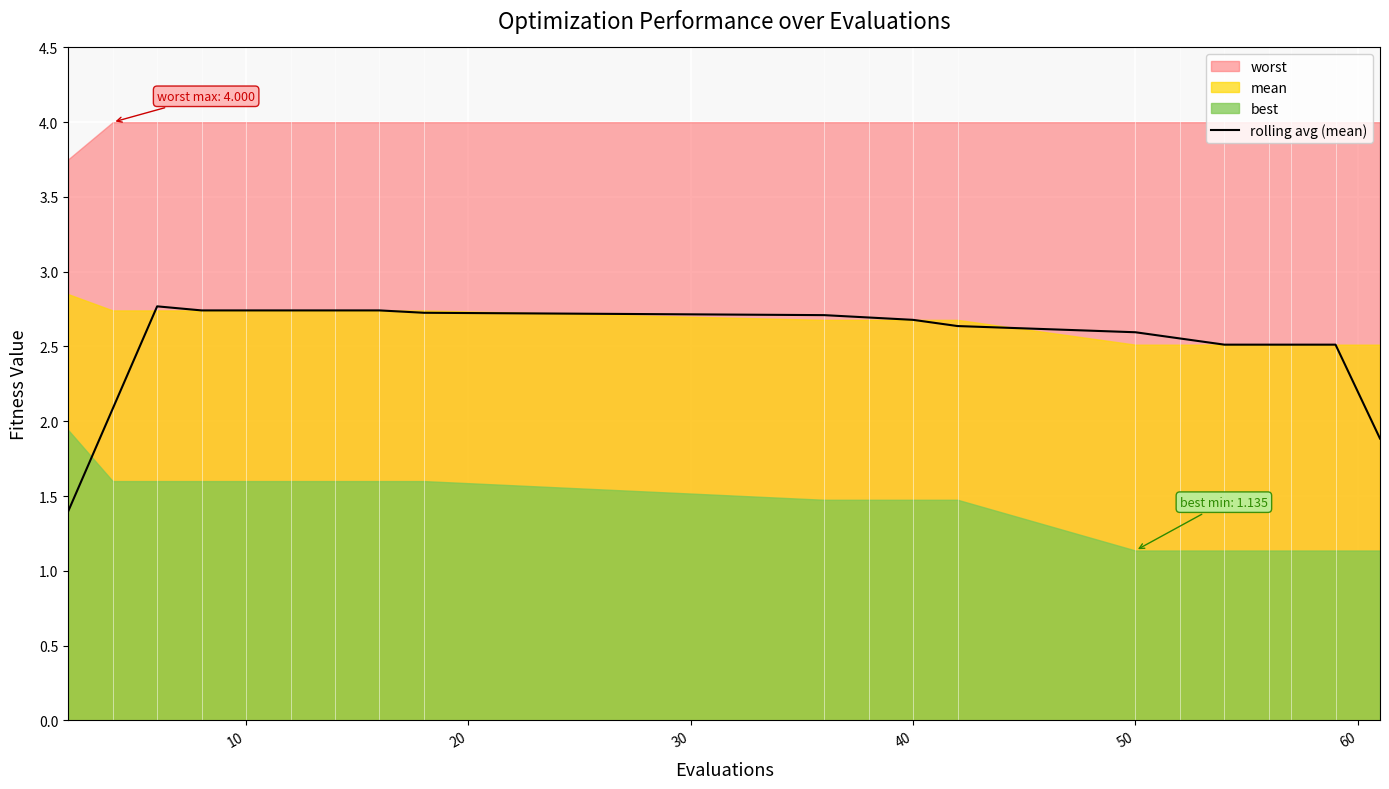

What is the lowest value of the rolling avg (mean) series?

1.4